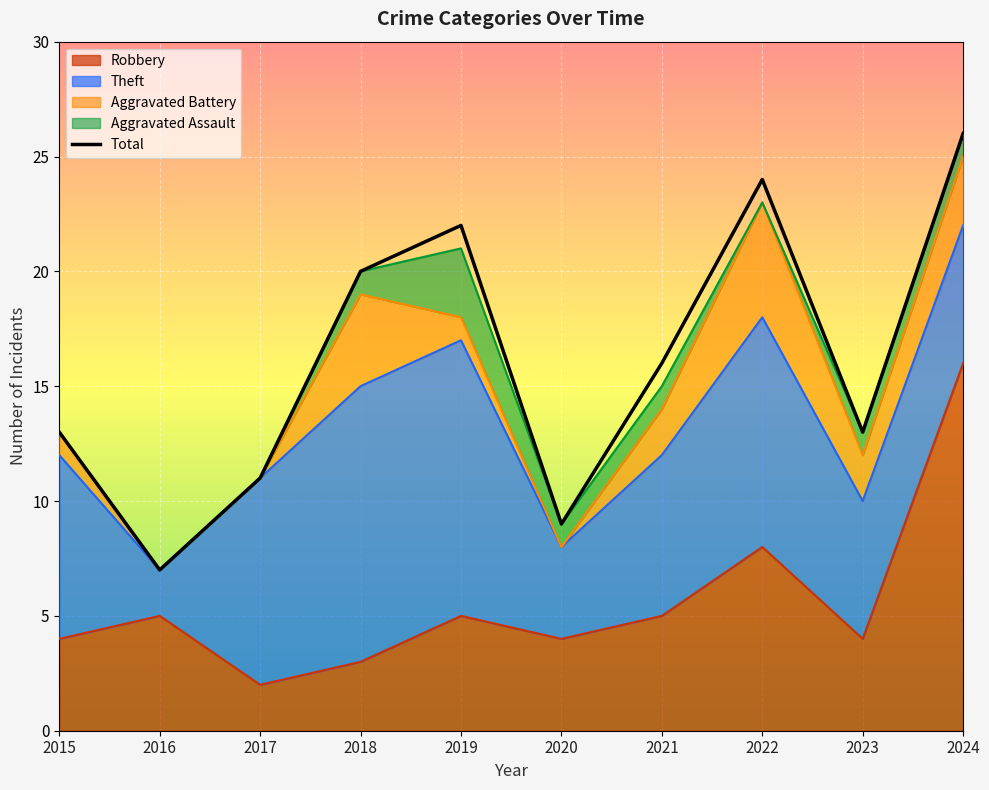

Count the values in the range 11 to 22.

6